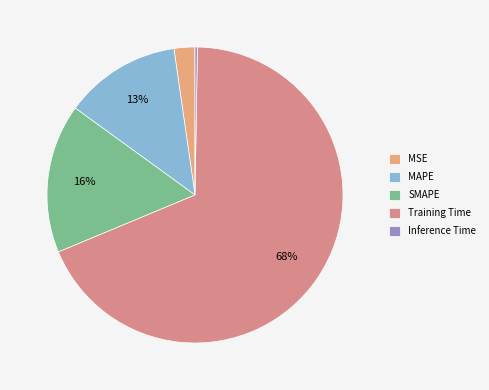

To the nearest percent, what is the difference between the Training Time and SMAPE slice percentages?

52%